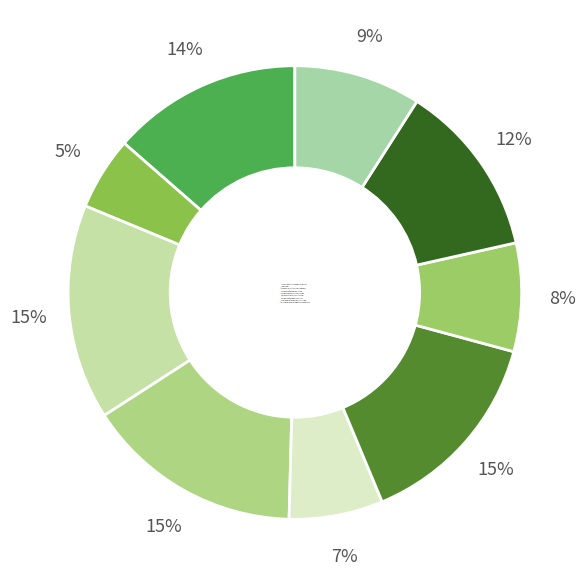

Rank the categories by value from highest to lowest.

VI Diseases of the nervous system, IV Endocrine, nutritional and metabolic, X Diseases of the respiratory system, I Certain infectious and parasitic diseases, XIV Diseases of the genitourinary system, XX External causes of morbidity and mortality, XI Diseases of the digestive system, IX Diseases of the circulatory system, II Neoplasms